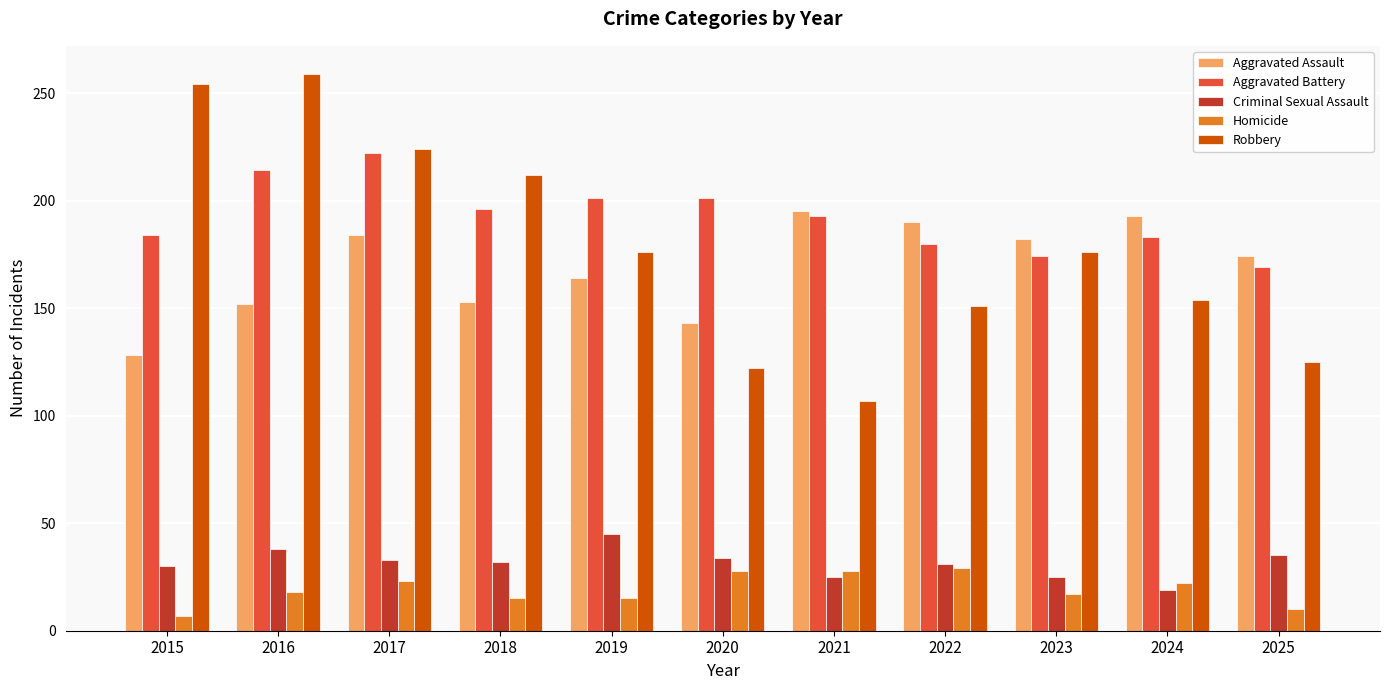

The Aggravated Battery series shows 196 at 2018. True or false?

True